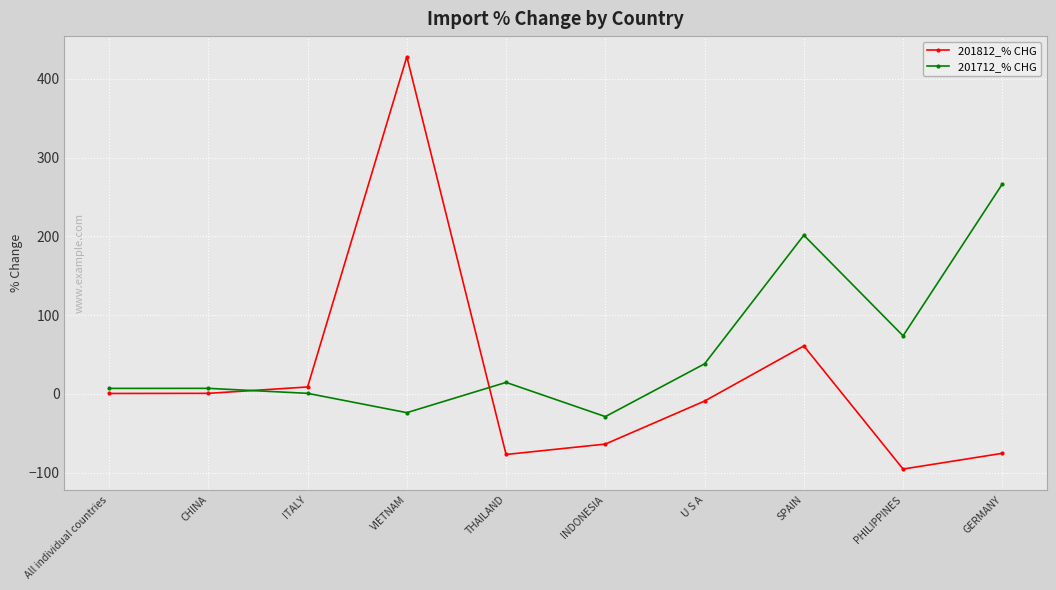

Which label corresponds to the smallest value in the chart?

PHILIPPINES